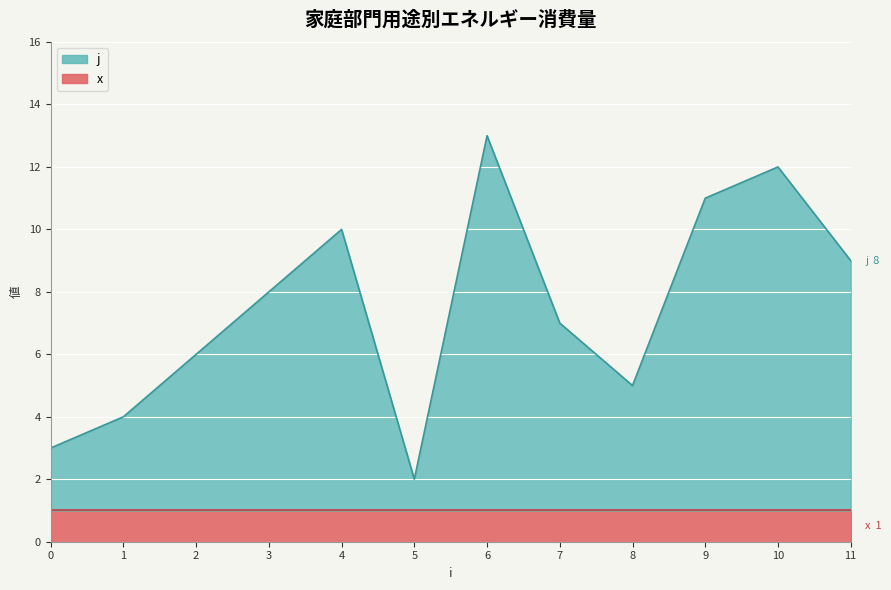

The chart shows a value of 6 at 11. True or false?

False